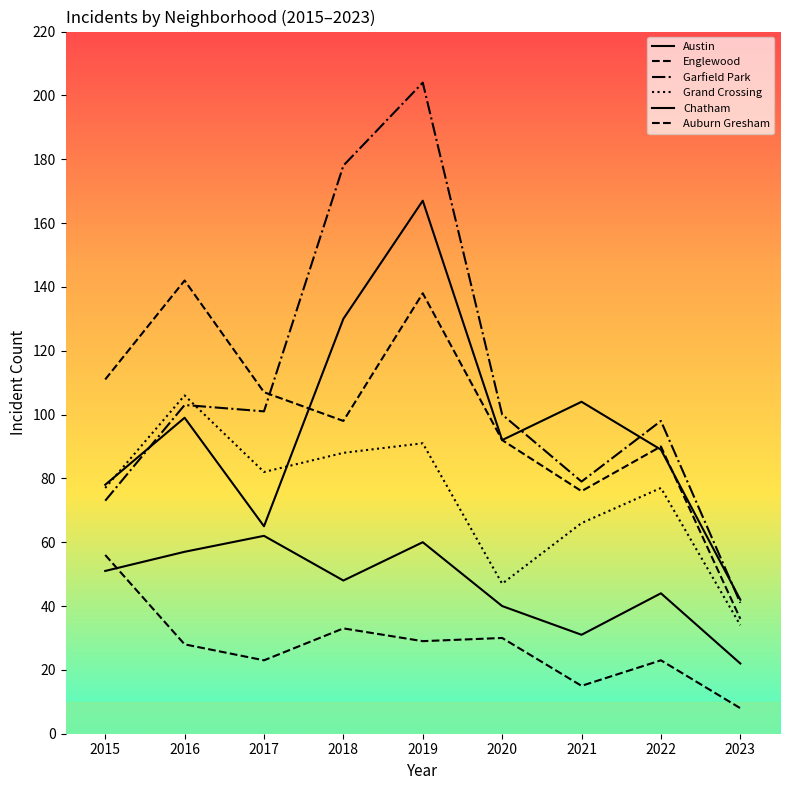

At how many categories does at least one series exceed 16?

9